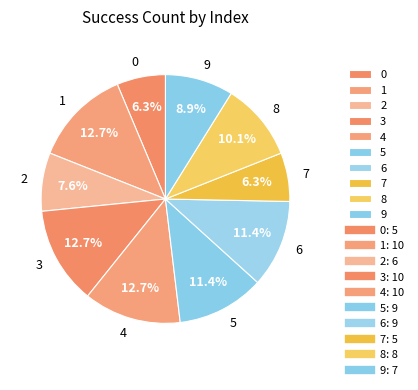

Is there any slice that represents more than half of the pie?

No